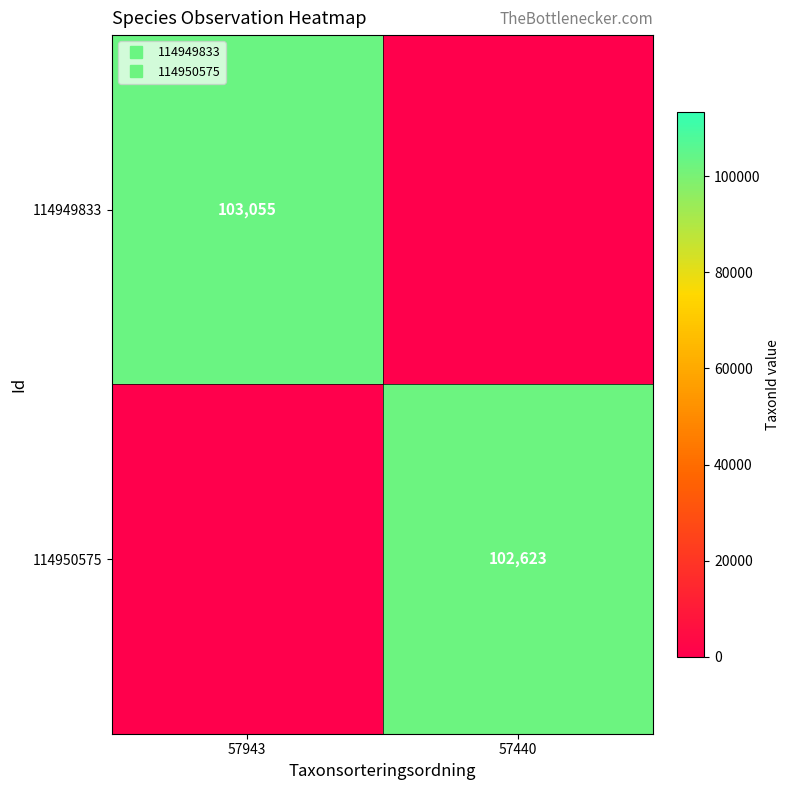

What is the average value of the 114949833 series?

51528